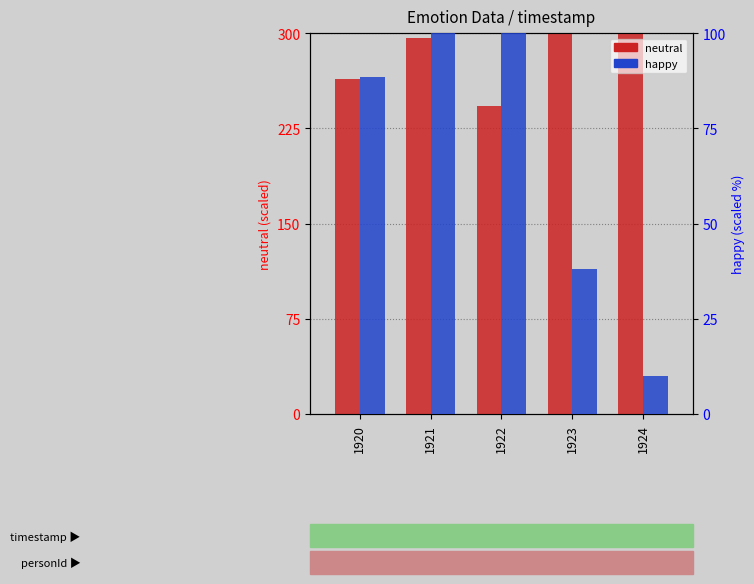

Reading left to right, transcribe all the data shown in this chart.

neutral: 1920=263.8	1921=296.5	1922=242.6	1923=299.4	1924=299.9
happy: 1920=88.4	1921=2500.0	1922=460.8	1923=38.1	1924=10.0